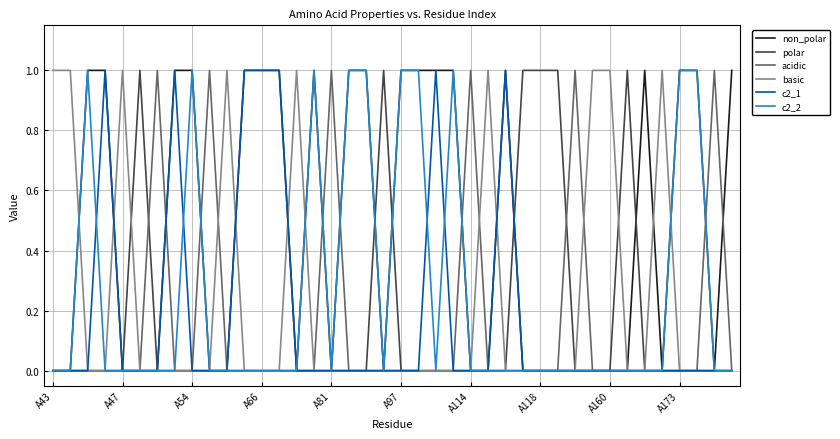

Is this an area chart (filled region under the line)?

No